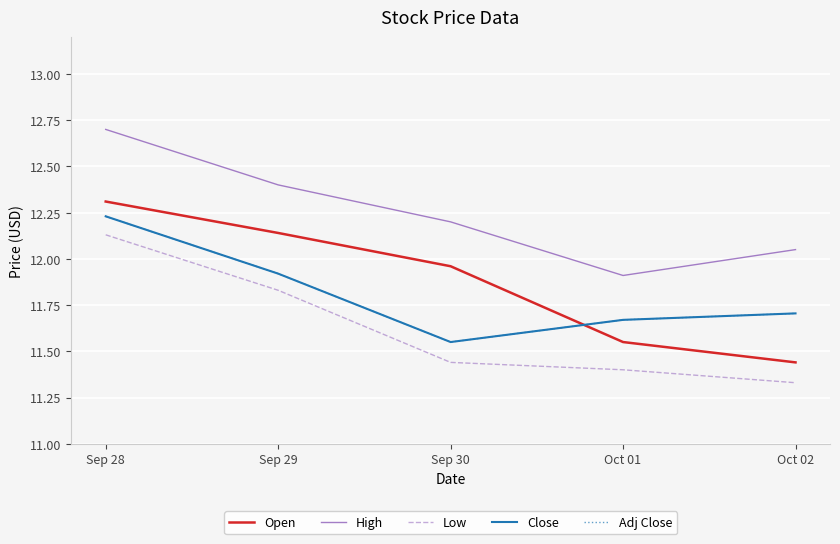

Does the chart have visible grid lines?

Yes